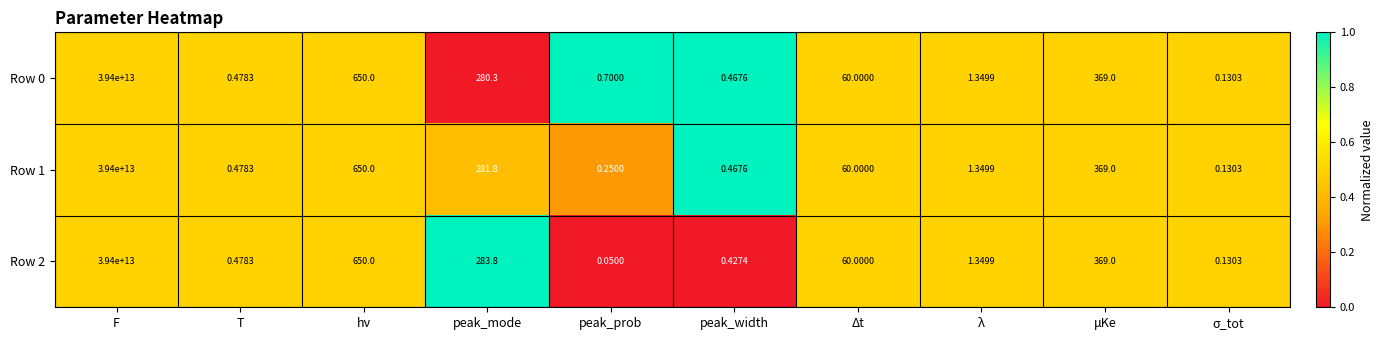

At which category is the sum across all series the highest?

F